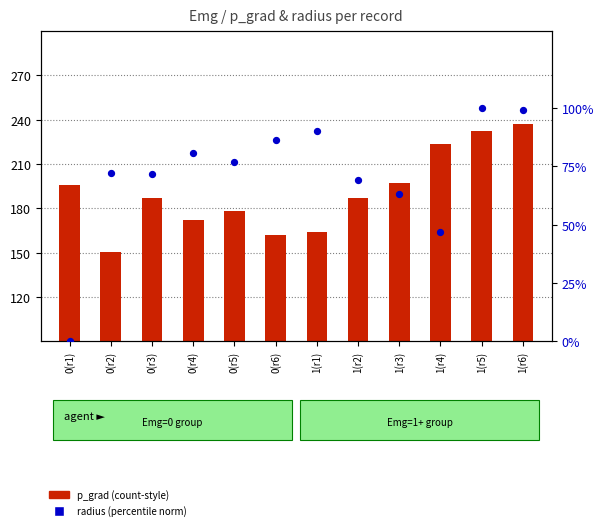

At how many categories does at least one series exceed 92?

2